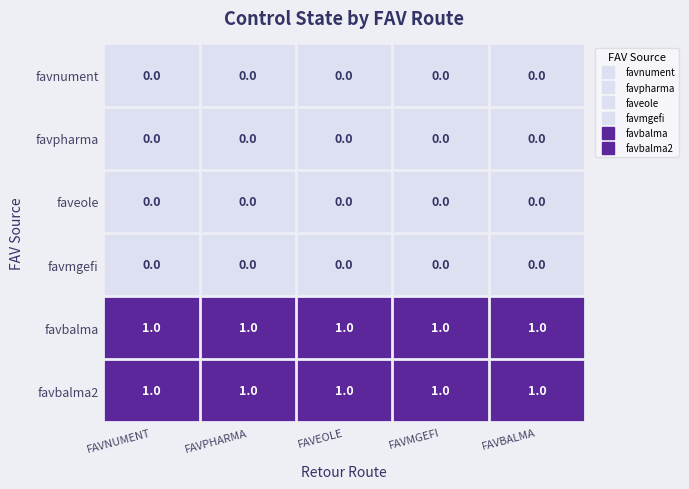

At how many categories does at least one series exceed 0?

5